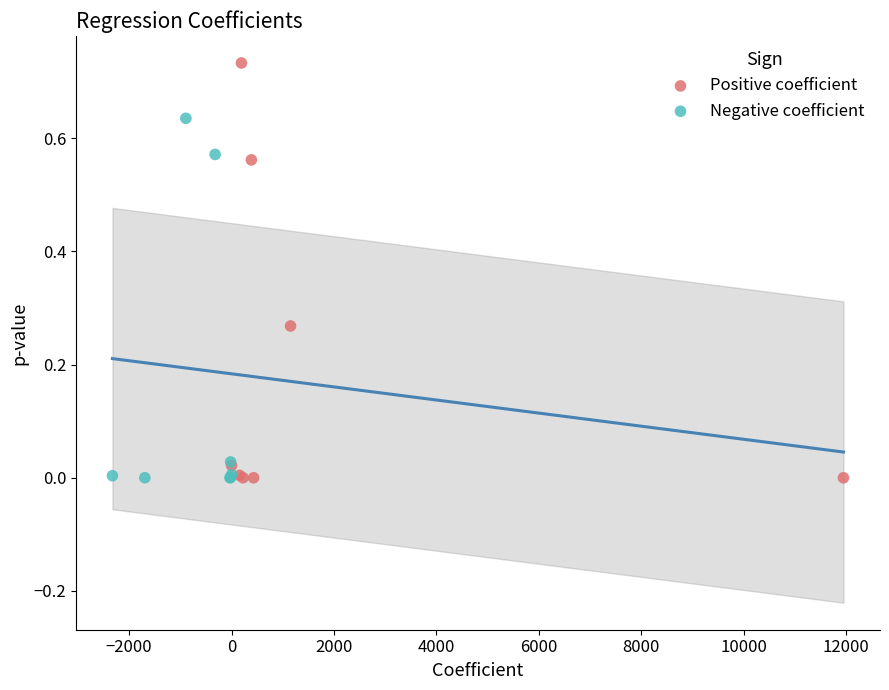

Which series reaches the maximum Y coordinate?

Positive coefficient